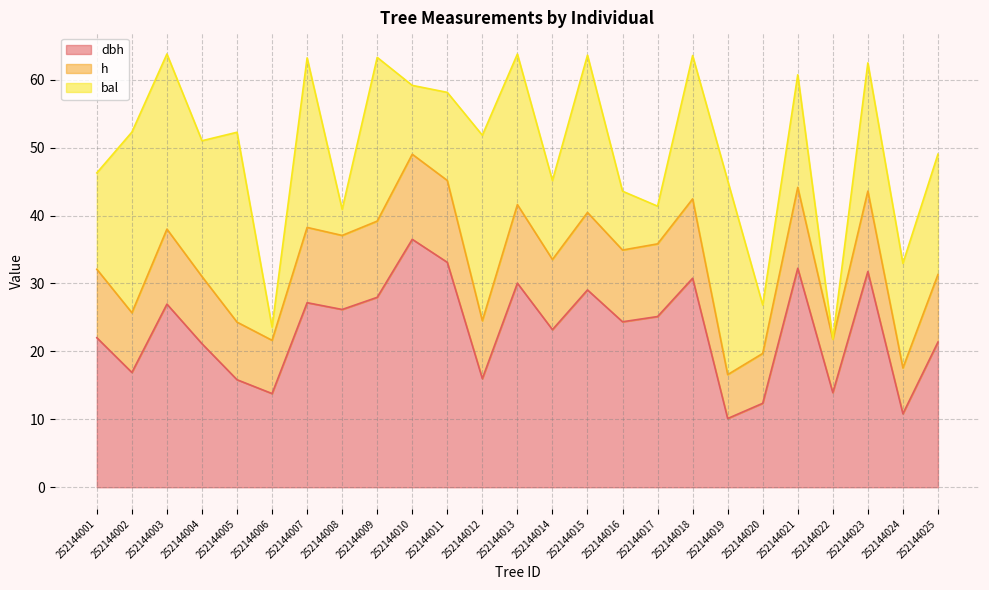

Is the value of h at 252144014 greater than the value of dbh at 252144023?

Yes